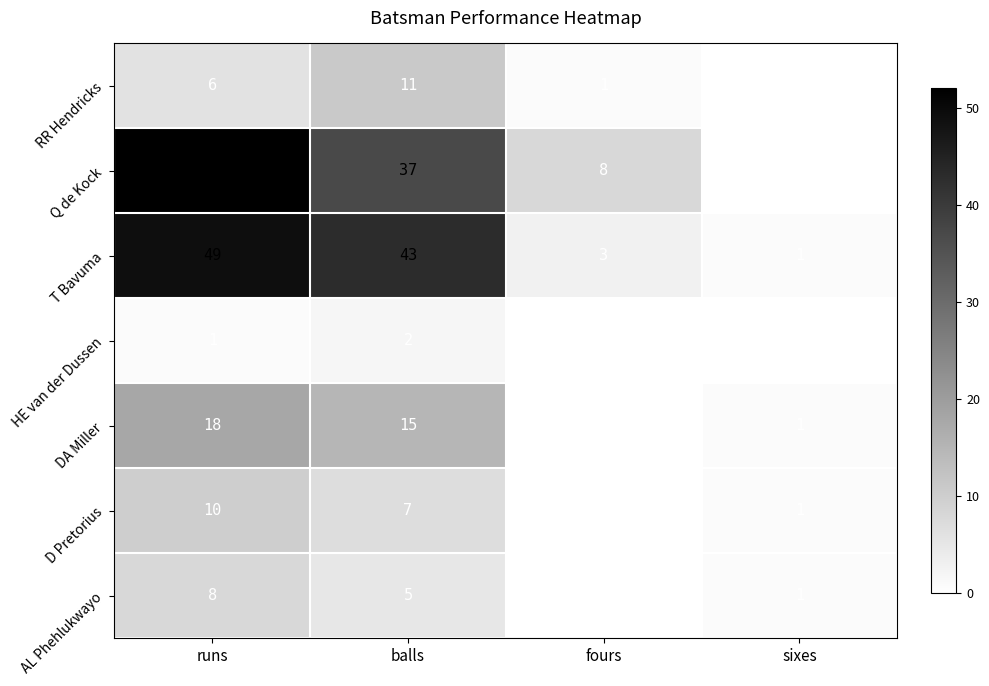

Between balls and fours, which series saw the biggest shift?

T Bavuma